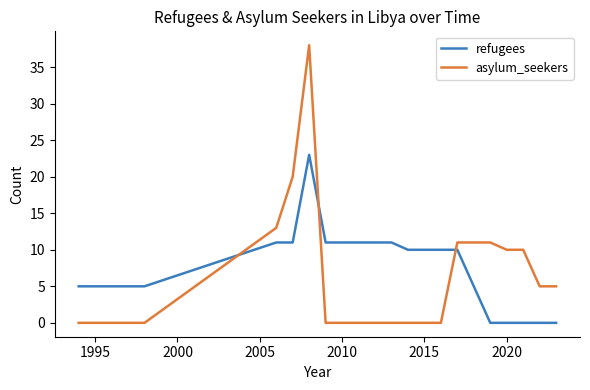

How many intersections are there between asylum_seekers and refugees?

3